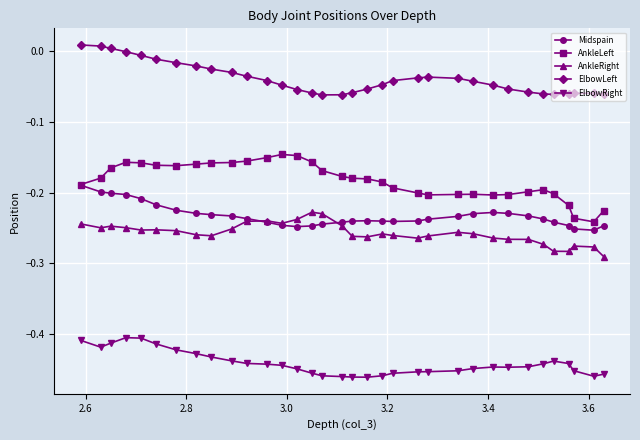

How many times do AnkleRight and Midspain cross each other?

2